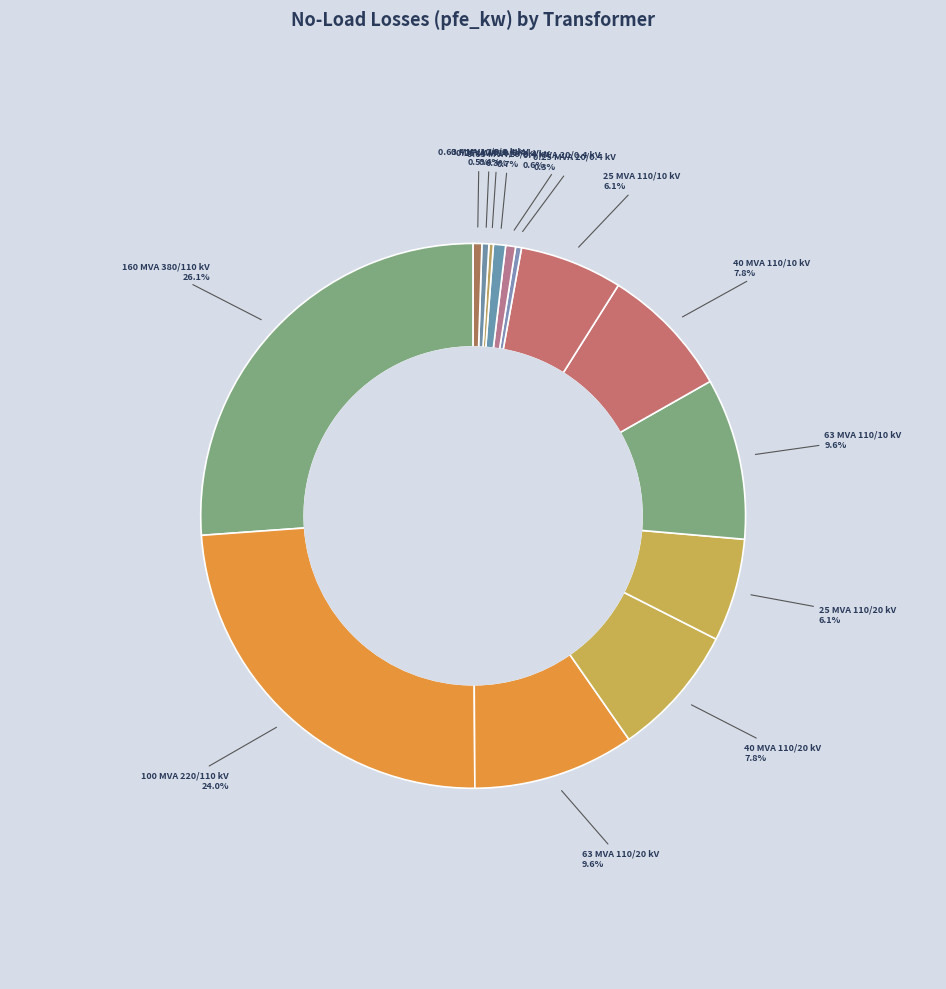

To the nearest percent, what is the difference between the largest and smallest slice percentages?

26%